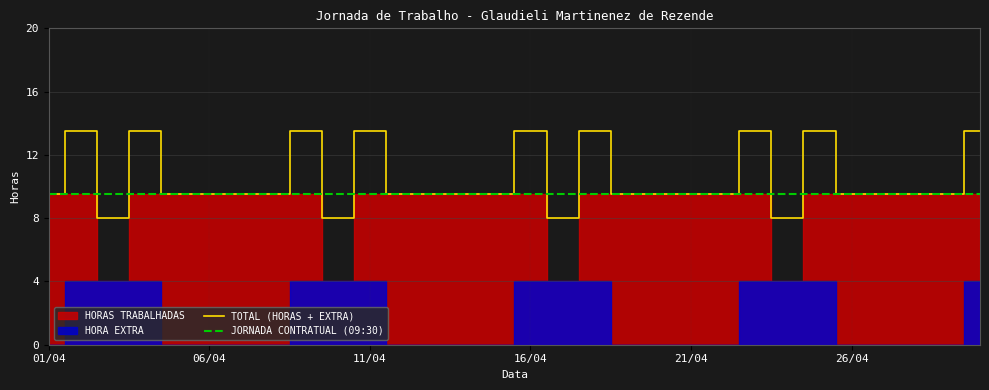

What is the highest value of the TOTAL (HORAS + EXTRA) series?

13.5